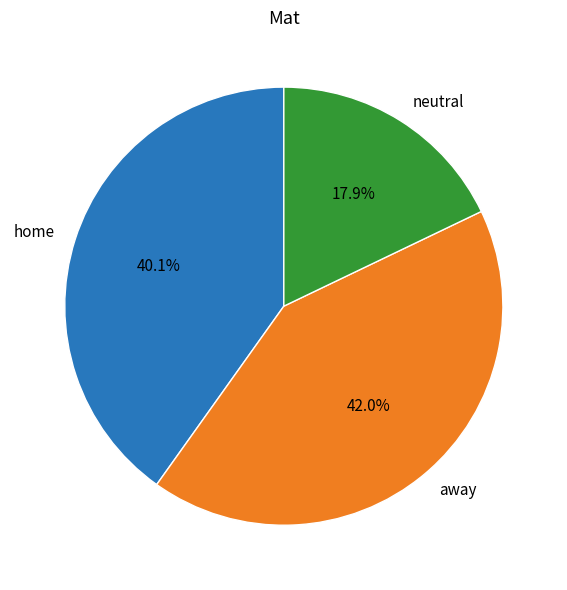

Which slice is the smallest?

neutral